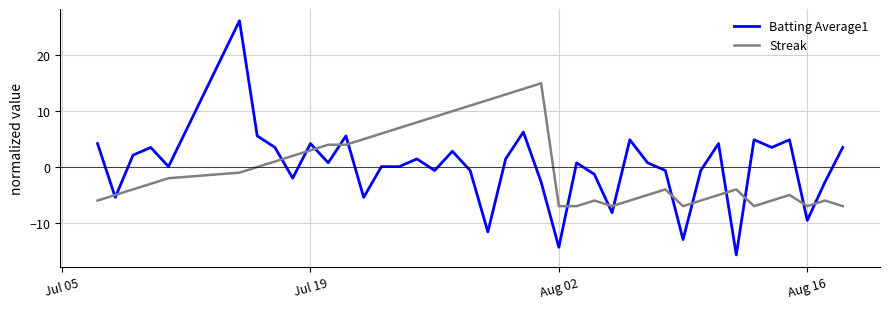

Which series has the largest range (max minus min)?

Batting Average1